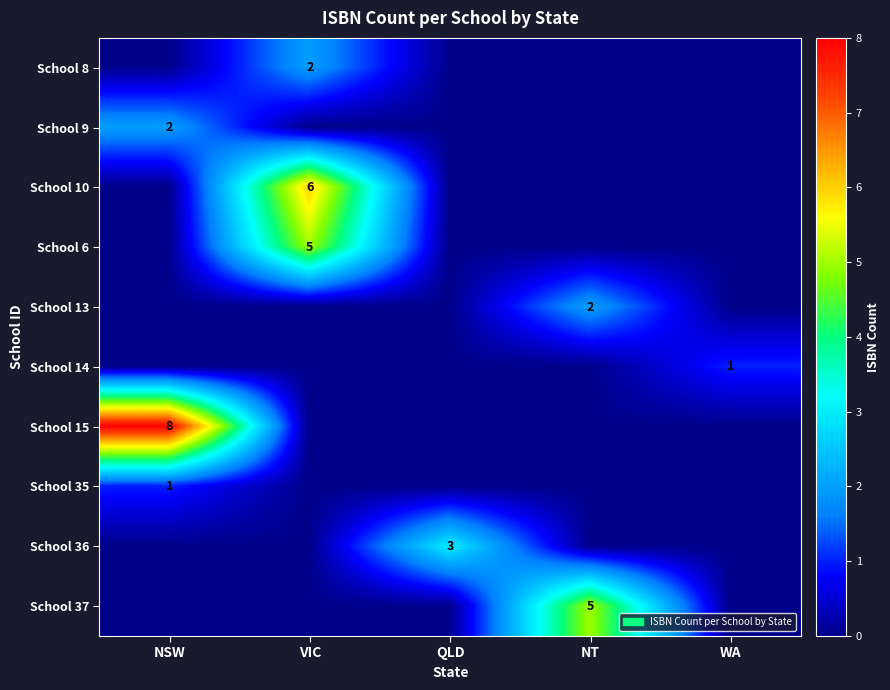

Is it true that School 8 equals 2 at VIC?

True